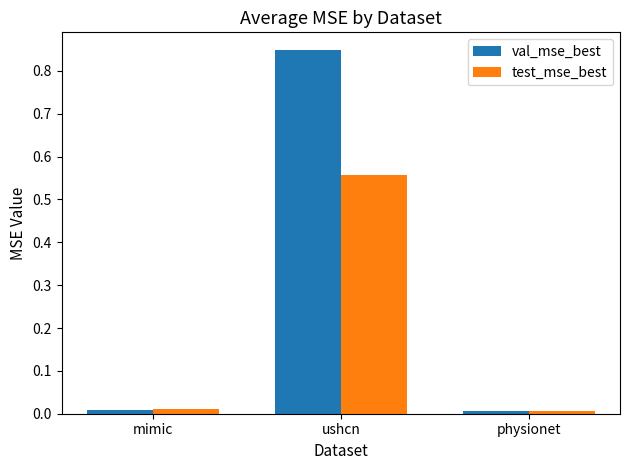

Rank the series by their maximum value, from lowest to highest.

test_mse_best, val_mse_best